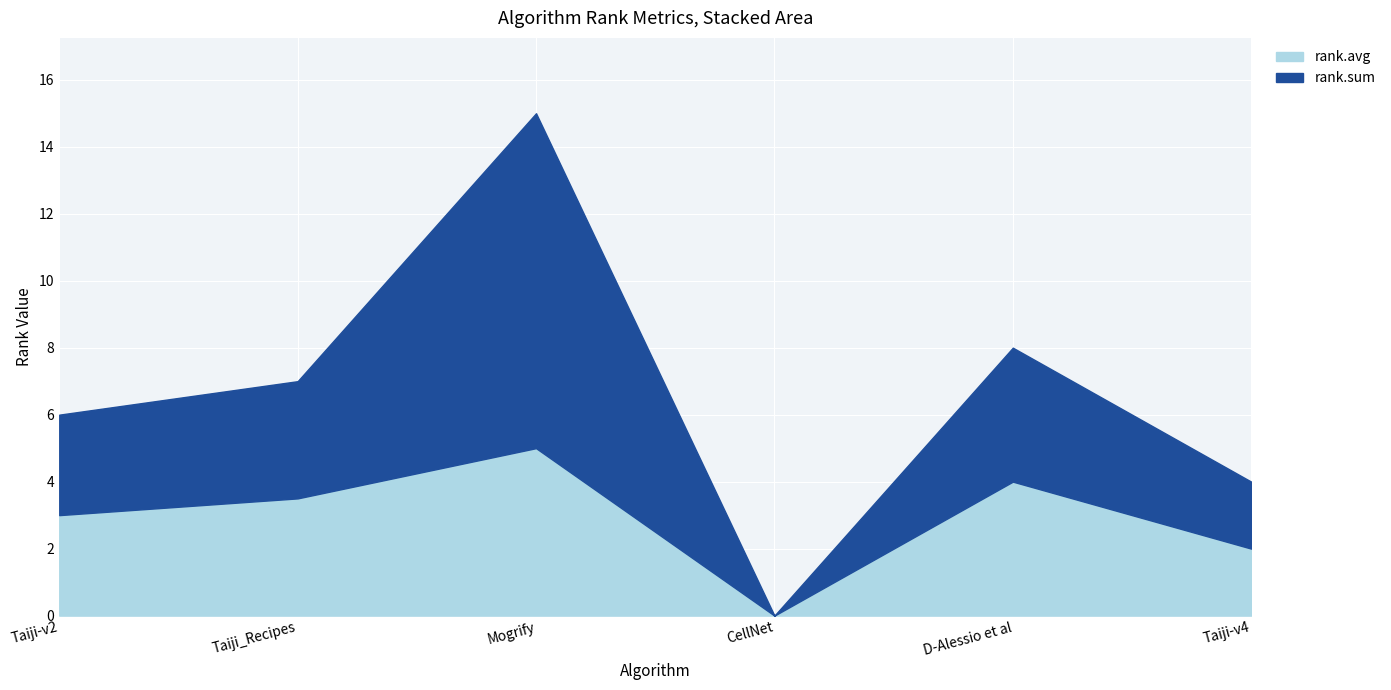

True or false: rank.sum has a value of 5.3 at D-Alessio et al.

False